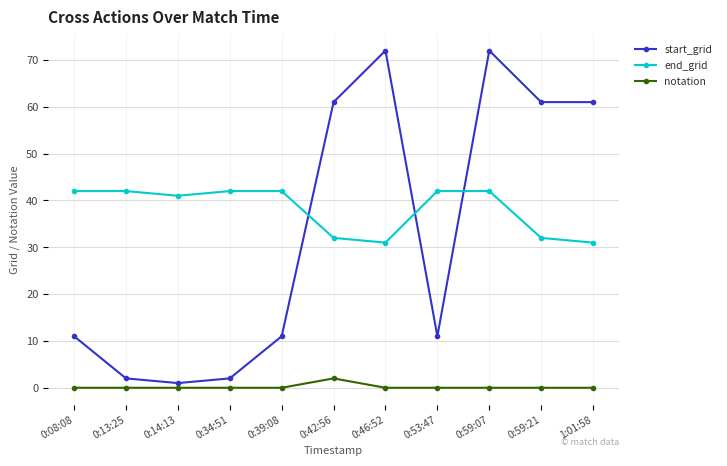

What is the highest value of the start_grid series?

72